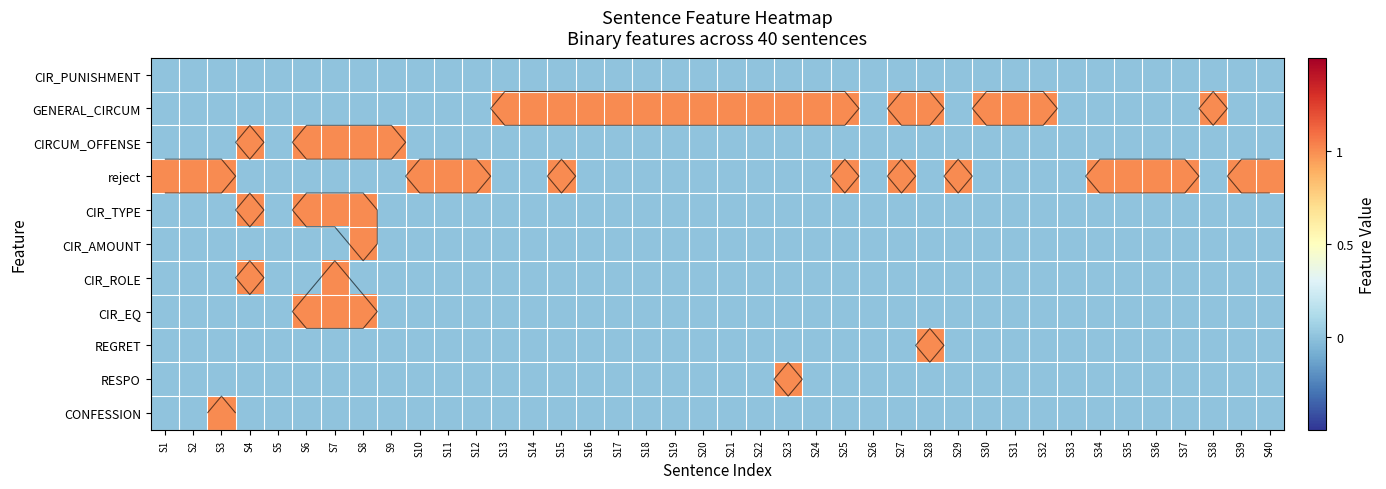

Between S29 and S25, which is larger?

S29